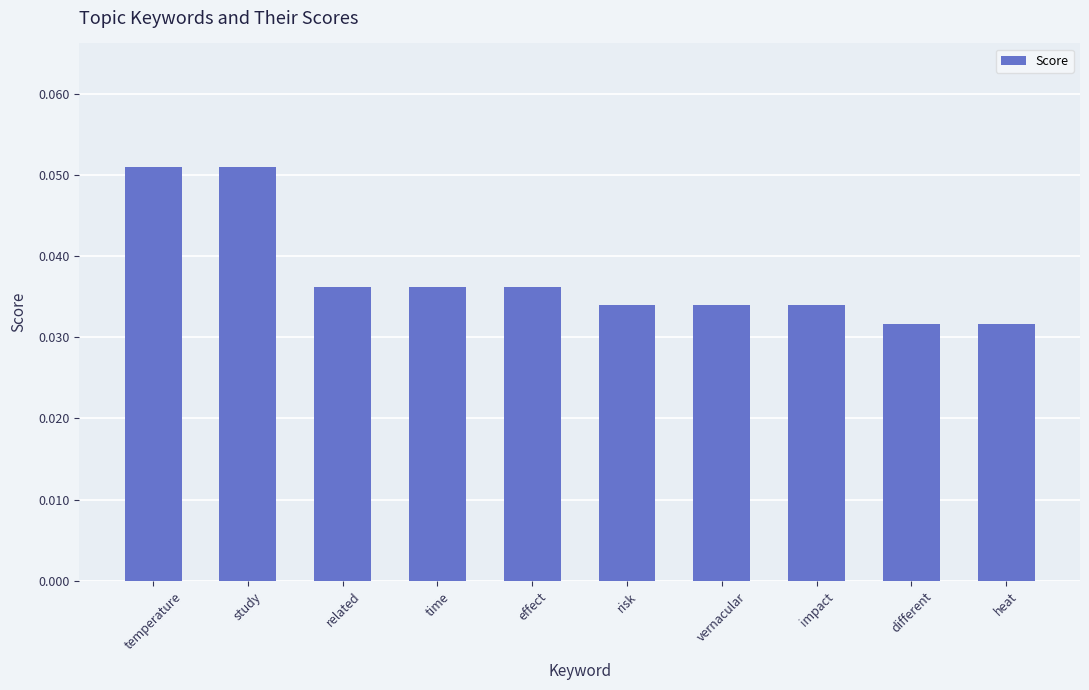

Count the number of data series in this chart.

1